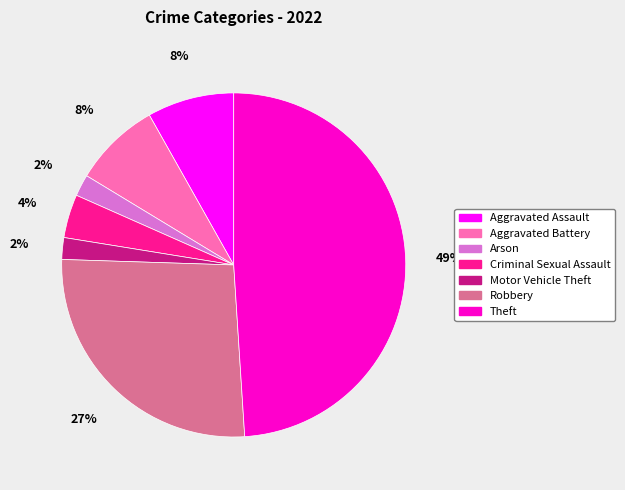

Is it true that Aggravated Battery is 1% of the pie?

False